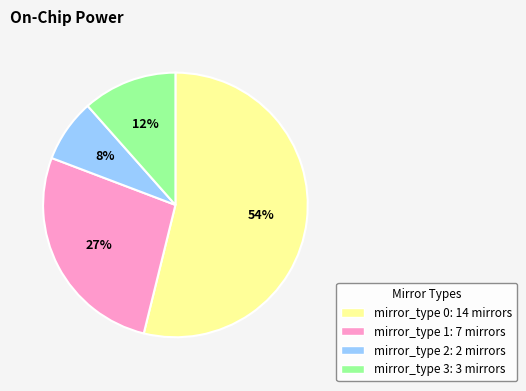

To the nearest percent, what is the average slice percentage?

25%